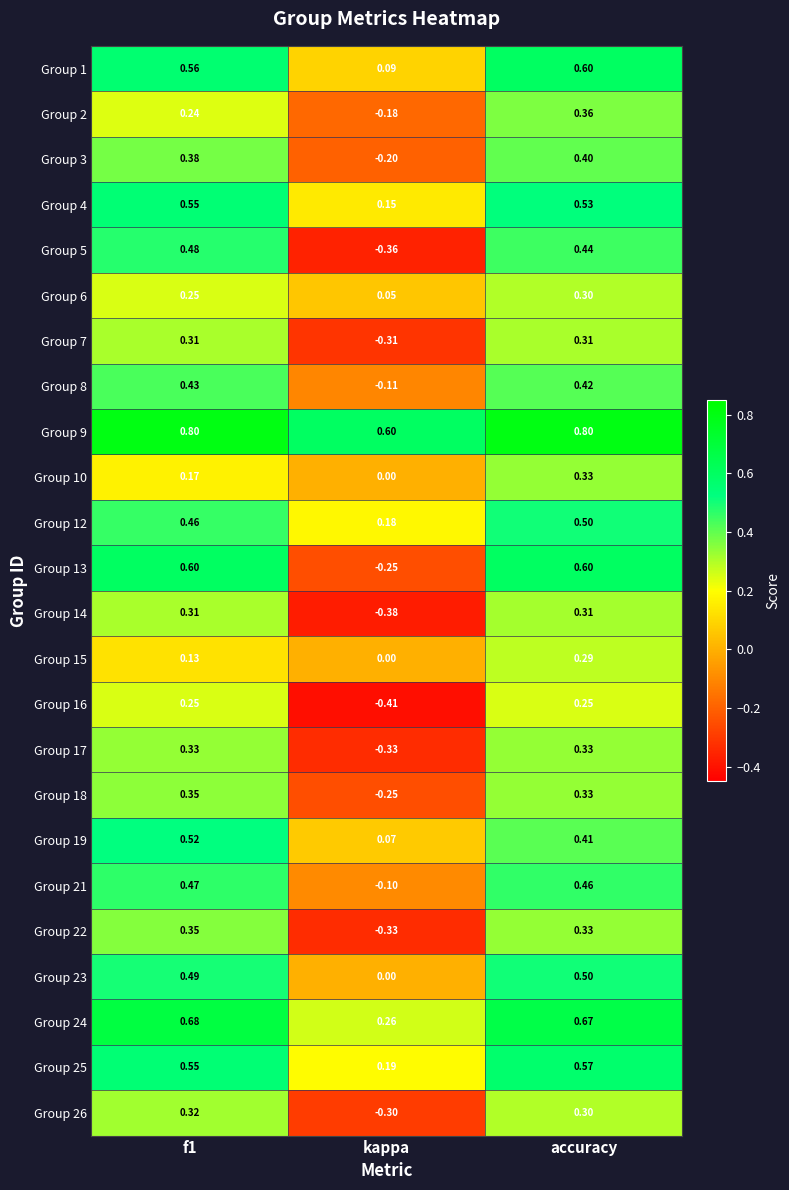

At which label does Group 23 reach its minimum?

kappa